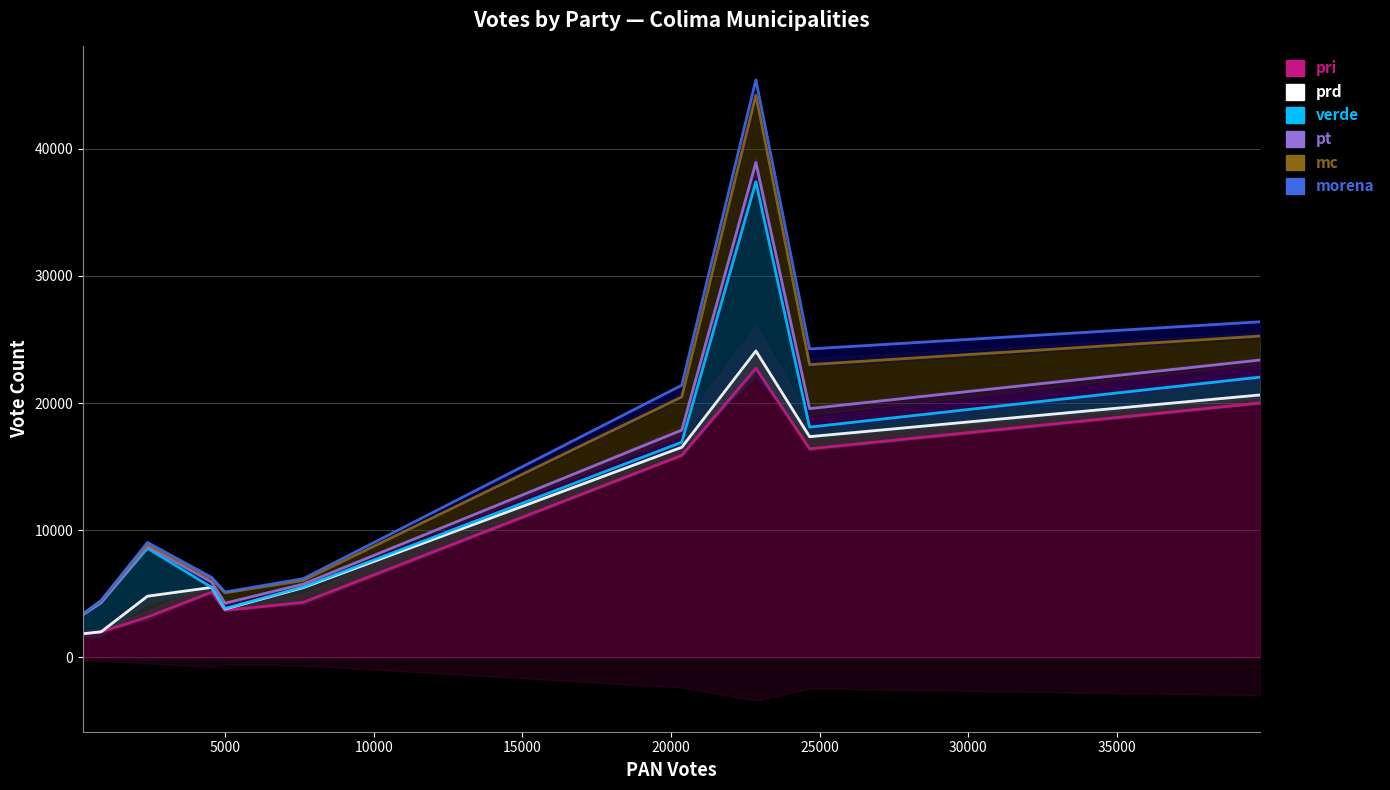

Which series has the widest spread of values?

morena